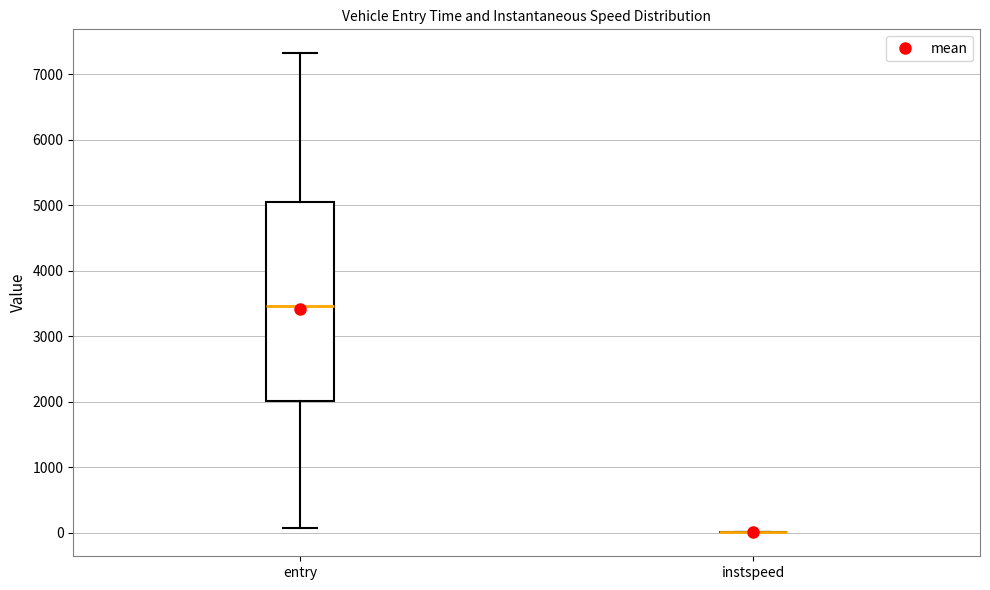

Reading left to right, read every box against the y-axis: the position of its median line, the range the box covers, and the ends of its whiskers. The values are not printed on the chart, so give them approximately, as read against the axis.

entry: median 3500, box 2000 to 5000, whiskers 100 to 7300
instspeed: box collapsed to a line at 0, whiskers 0 to 0